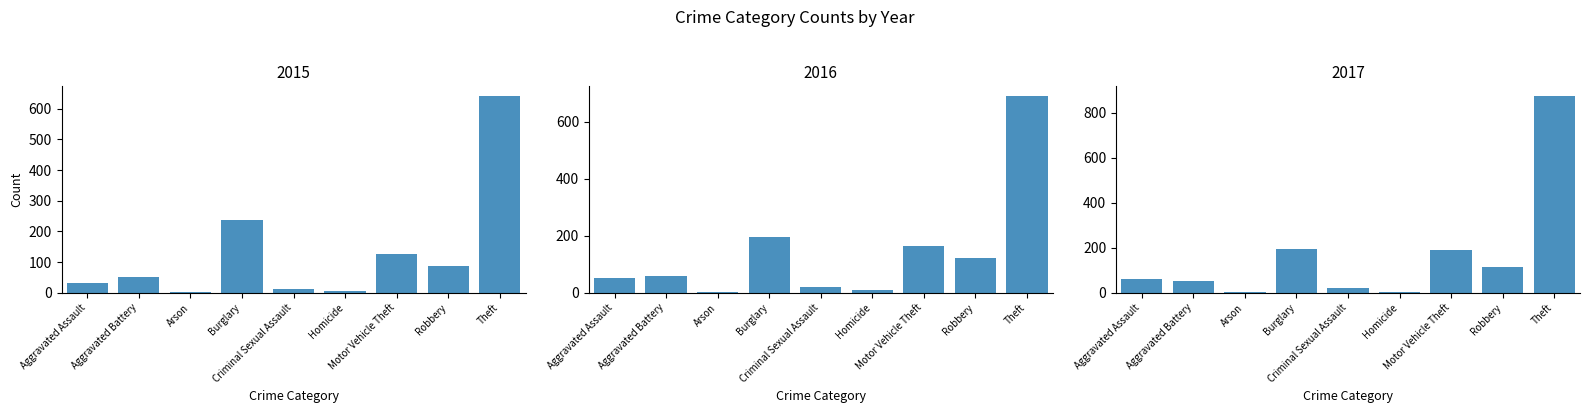

The value of 2016 at Aggravated Battery is 60. True or false?

True